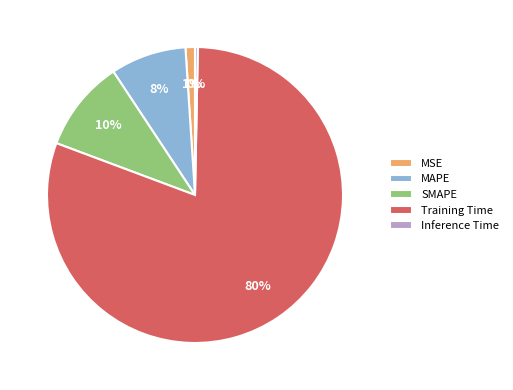

To the nearest percent, what is the combined percentage of MAPE and SMAPE?

18%